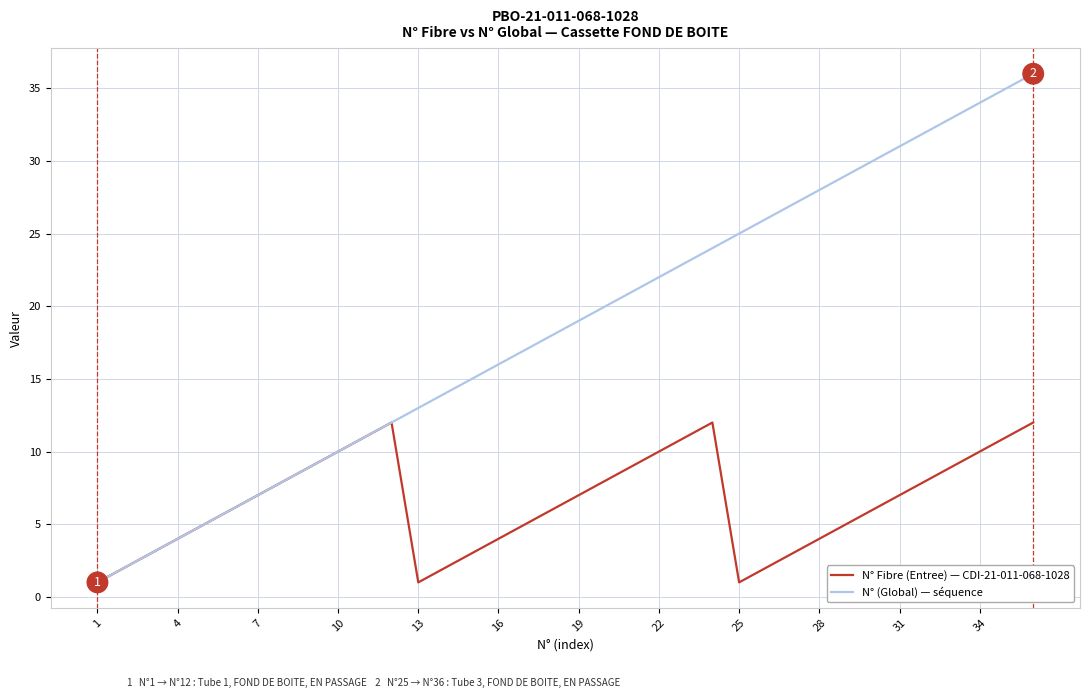

Which series has the largest total across all categories?

N° (Global) — séquence